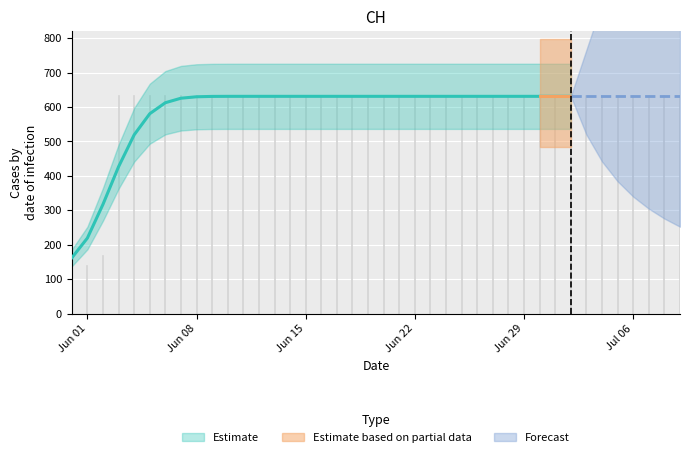

Reading left to right, extract all data points from this chart.

0	139	167	631	631	631	631	631	631	631	631	631	631	631	631	631	631	631	631	631	631	631	631	631	631	631	631	631	631	631	631	631	631	631	631	631	631	631	631	631